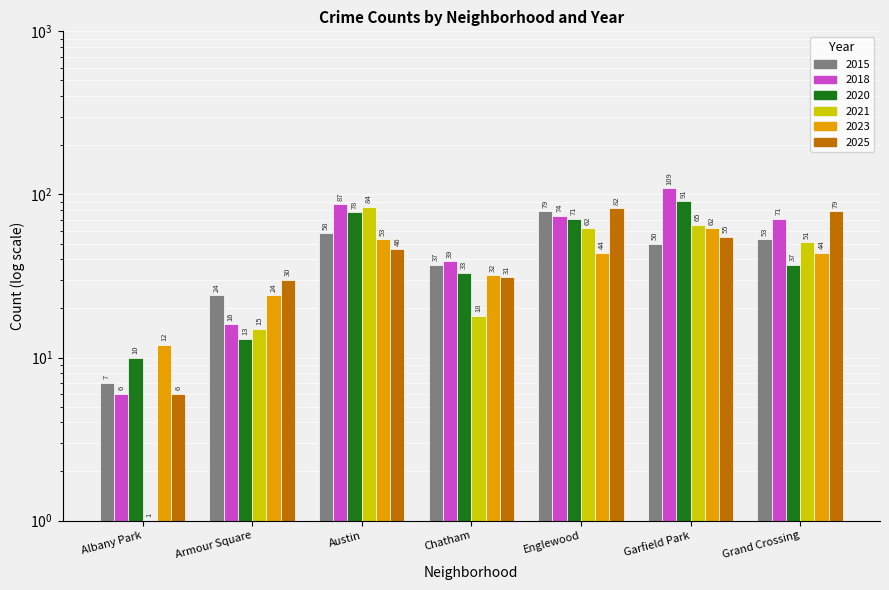

What is the minimum value for 2021?

1